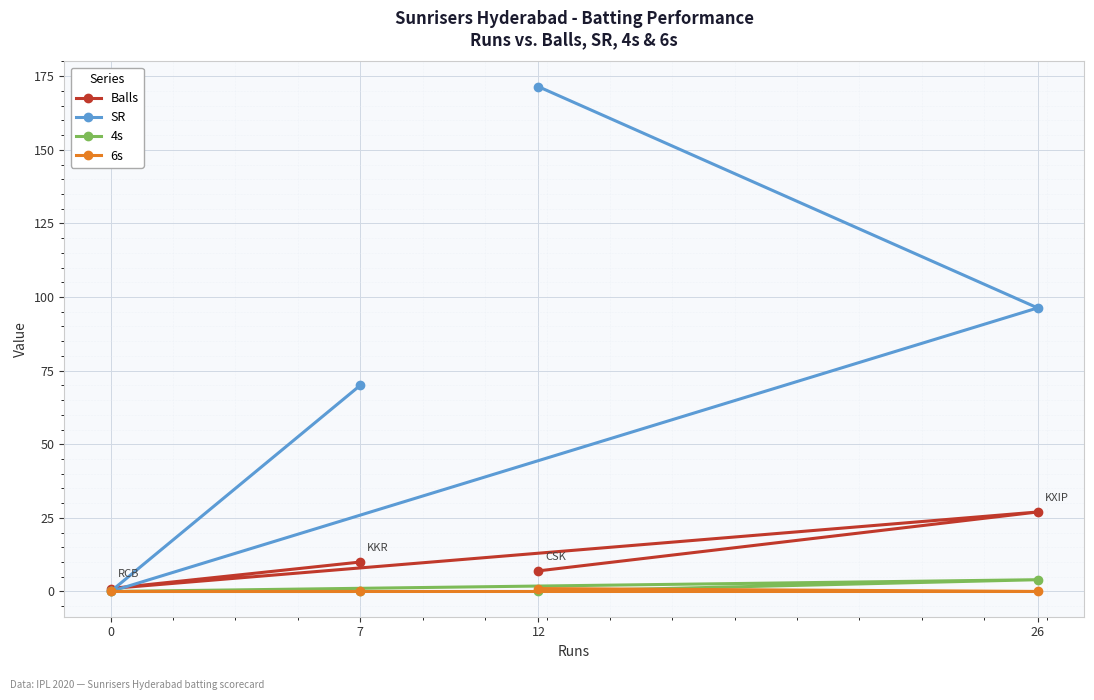

What is the value of the SR point at the 3rd from the left?

171.4